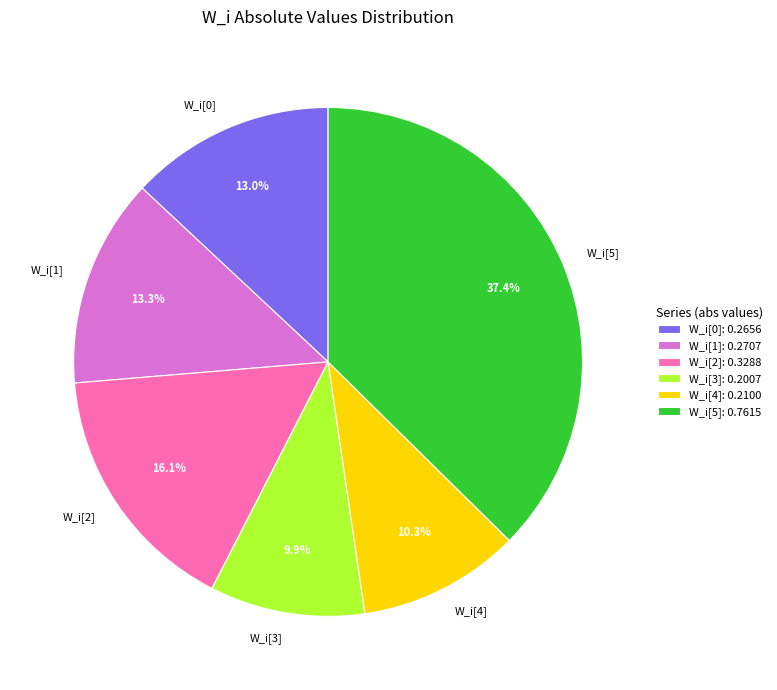

Do W_i[4]: 0.2100 and W_i[1]: 0.2707 together represent more than half of the pie?

No